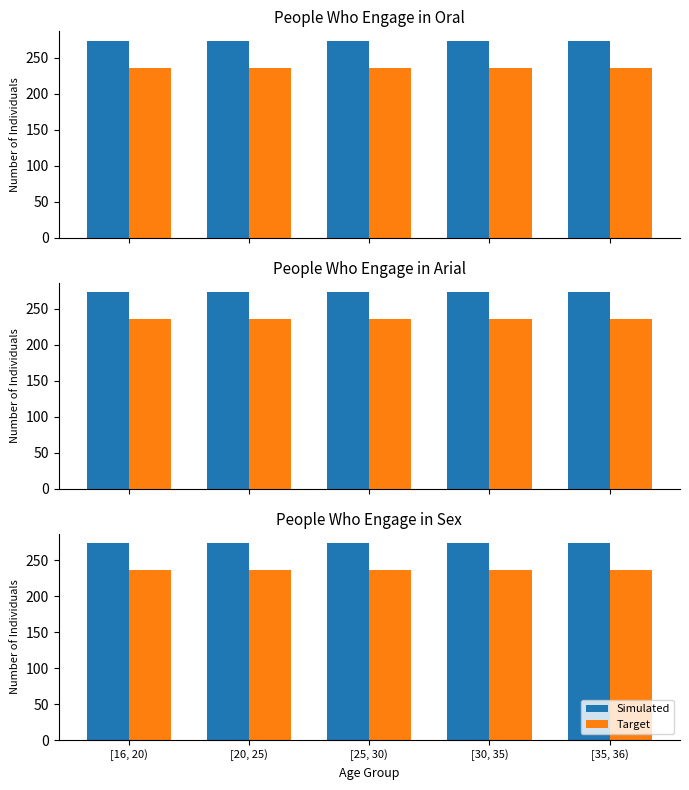

What are all the series names shown in the legend?

Simulated, Target